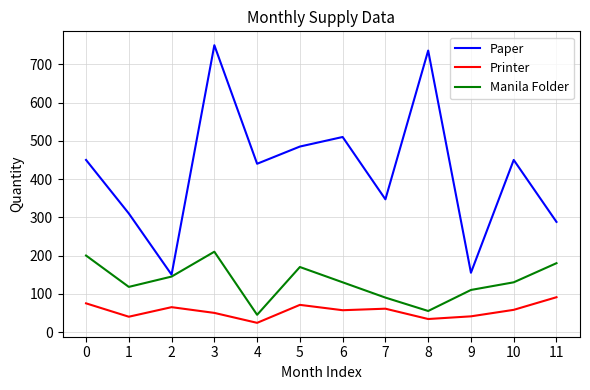

How many interior local peaks does the Manila Folder series have?

2